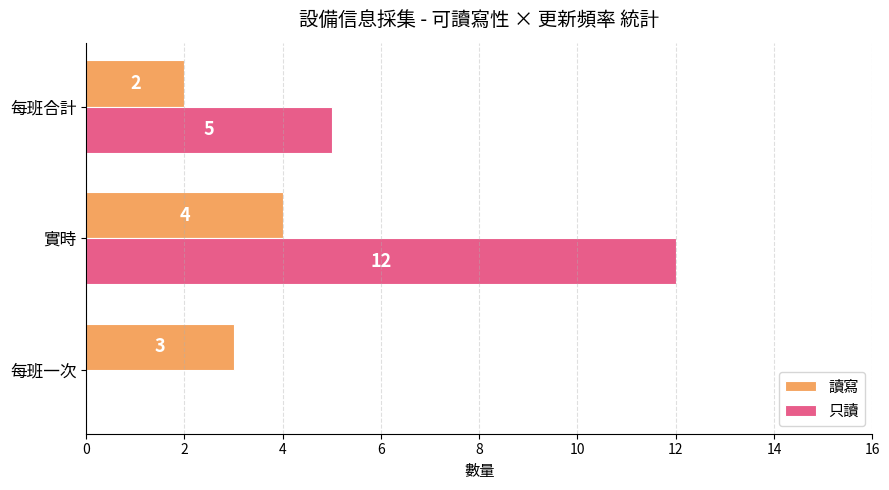

Is the value of 讀寫 at 實時 greater than the value of 只讀 at 實時?

No